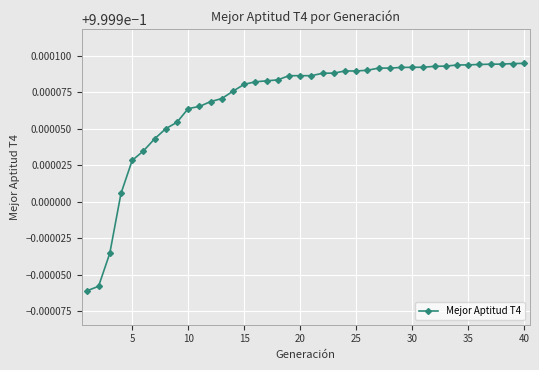

What is the sum of all values?

40.0